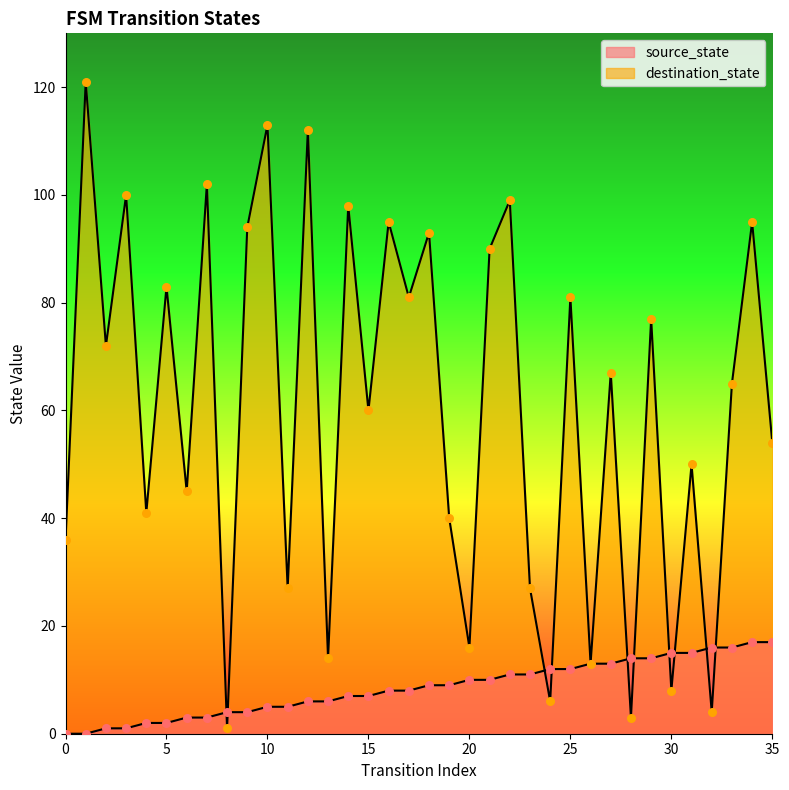

At which category is the sum across all series the highest?

1